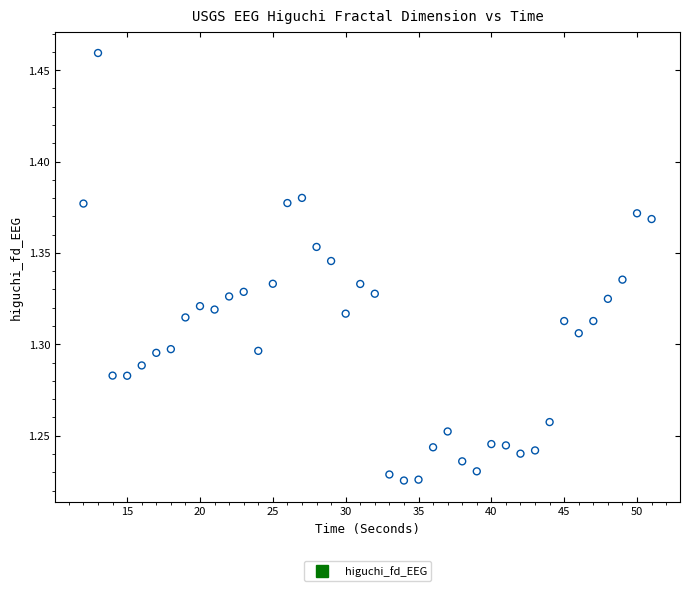

What is the range of X values (max minus min)?

39.0